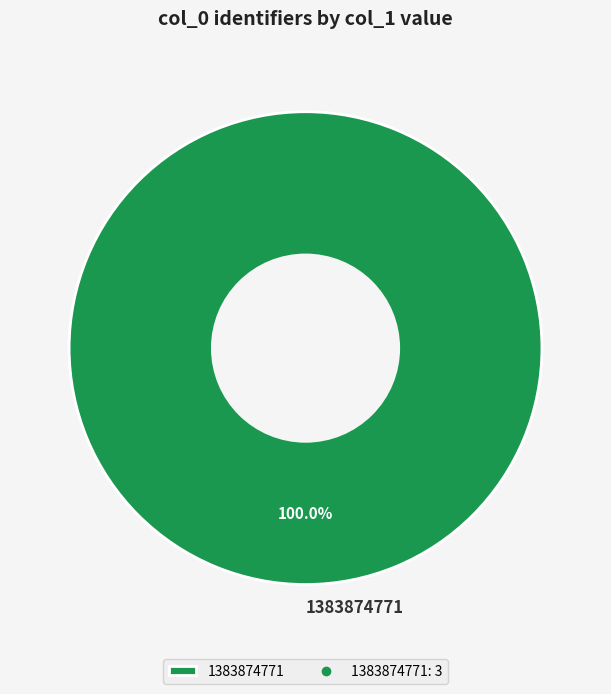

Does any single category account for the majority?

Yes